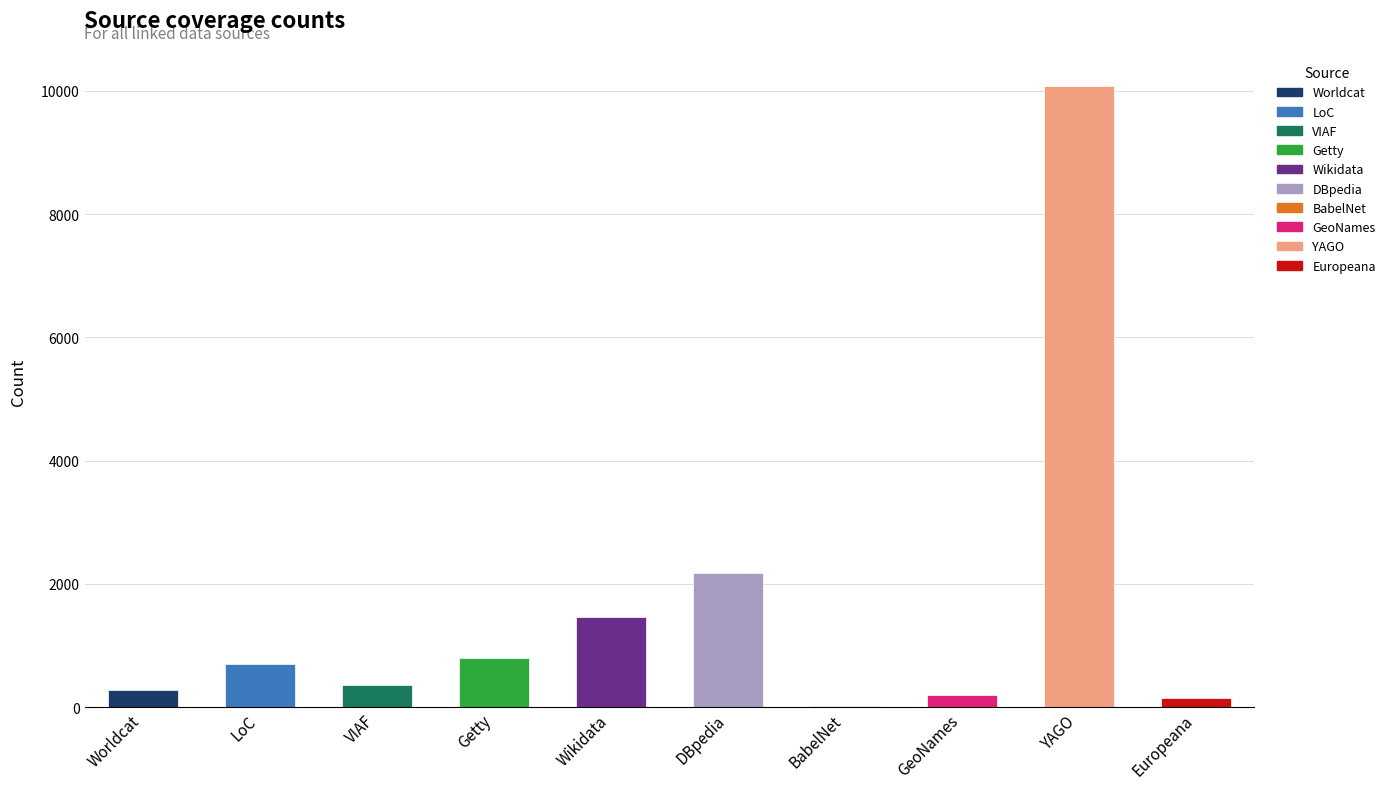

At which category does the chart reach its peak across all series?

YAGO